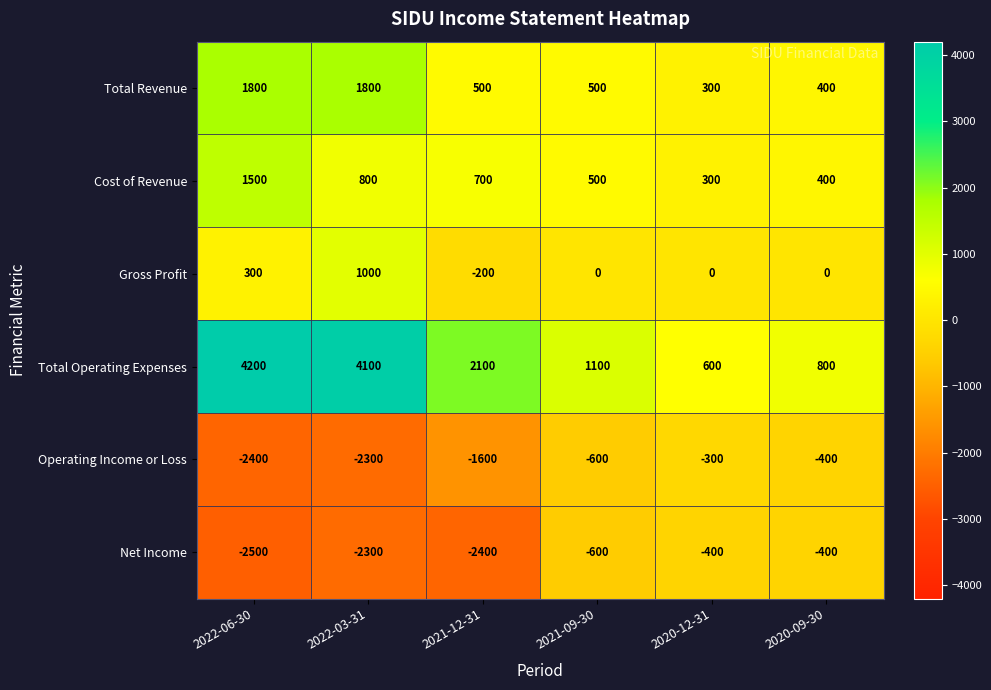

How many distinct data groups are displayed?

6